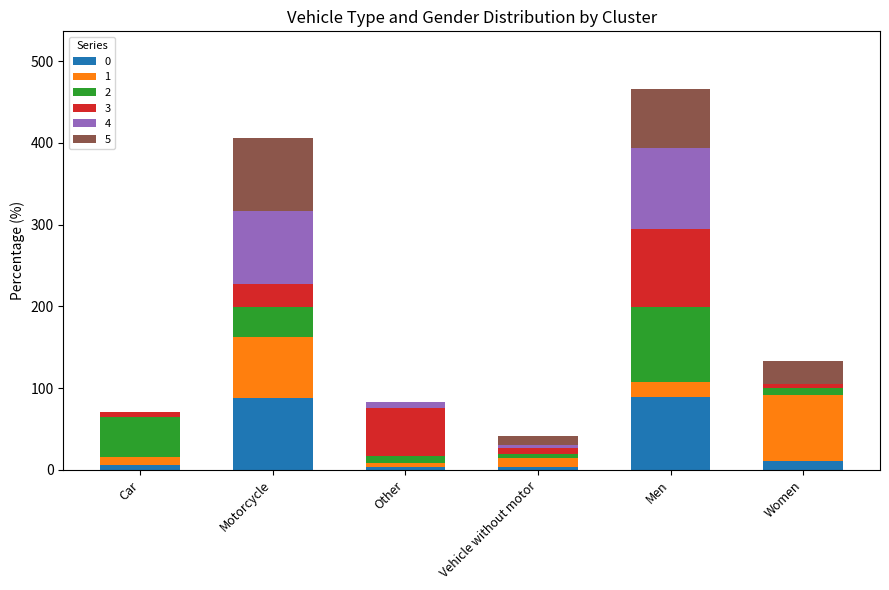

What is the total value across all series at Men?

466.4